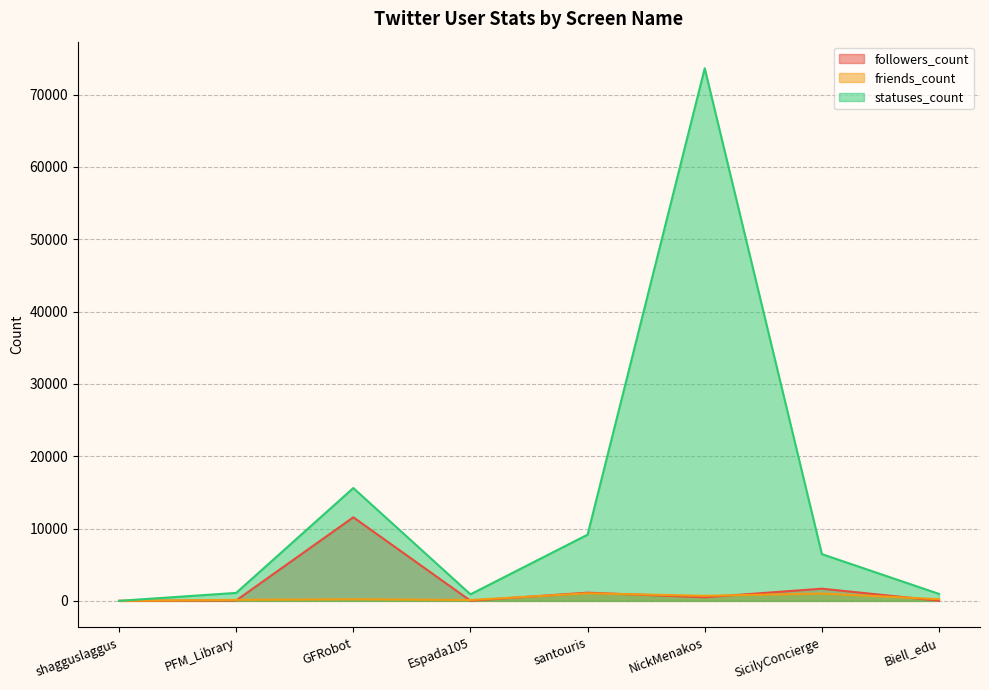

At which label does friends_count first exceed 234?

santouris